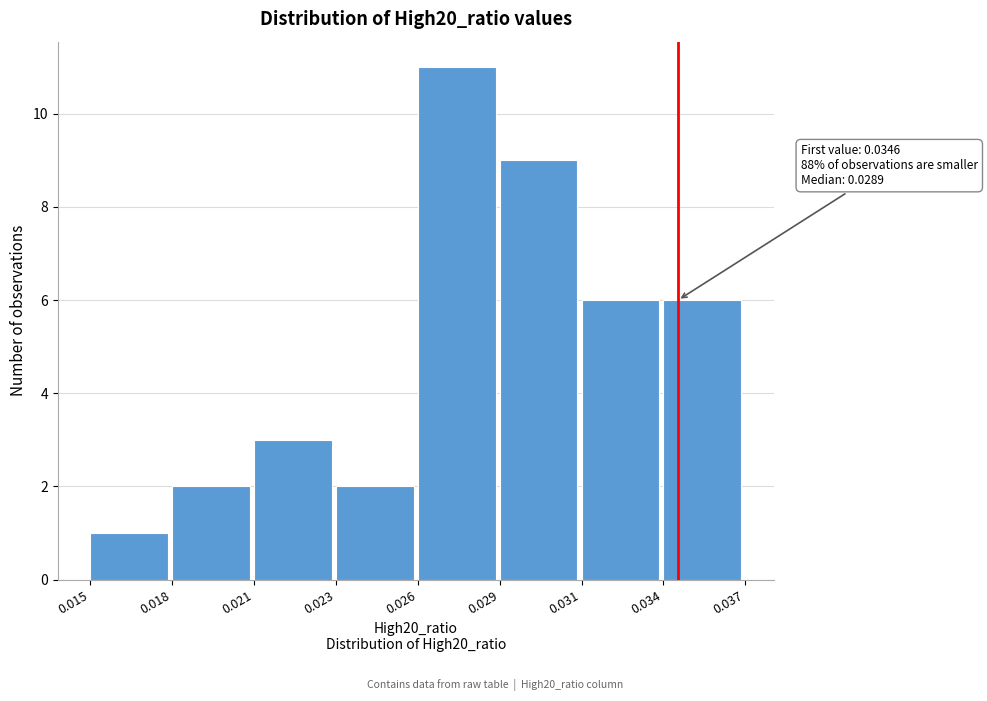

Reading left to right, extract all data points from this chart.

0.015=1	0.018=2	0.021=3	0.023=2	0.026=11	0.029=9	0.031=6	0.034=6